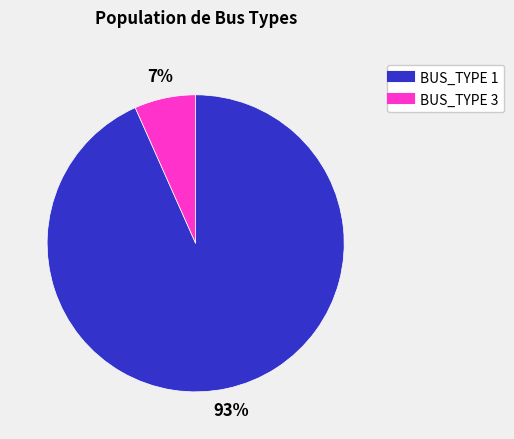

Do BUS_TYPE 1 and BUS_TYPE 3 together represent more than half of the pie?

Yes